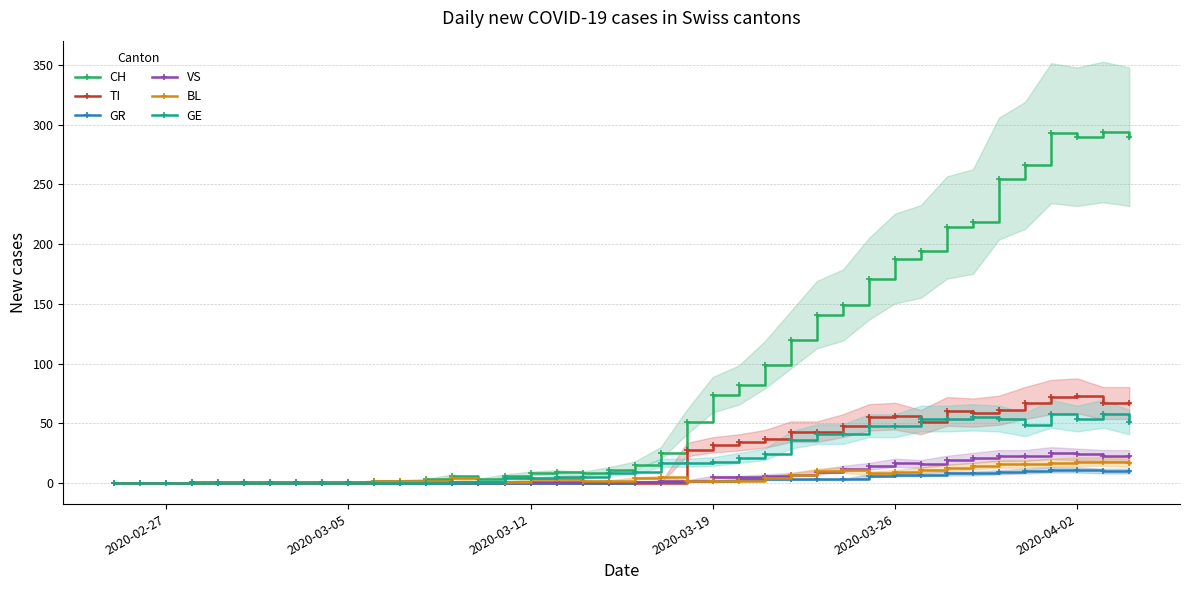

True or false: VS and GE cross at least once.

False